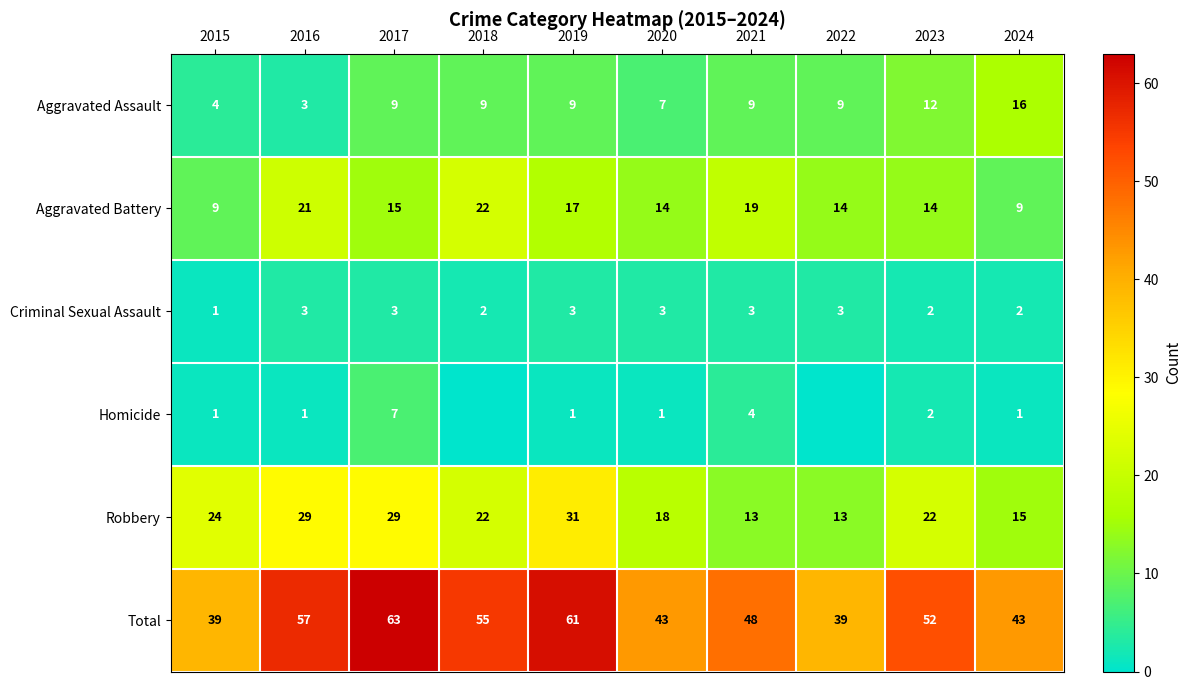

What is the sum of the Aggravated Battery values at 2024 and 2023?

23